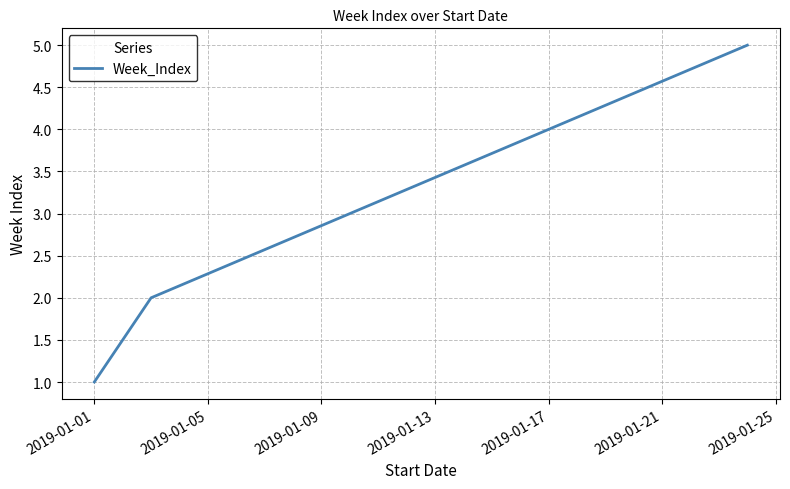

What is the difference between the maximum and minimum values?

4